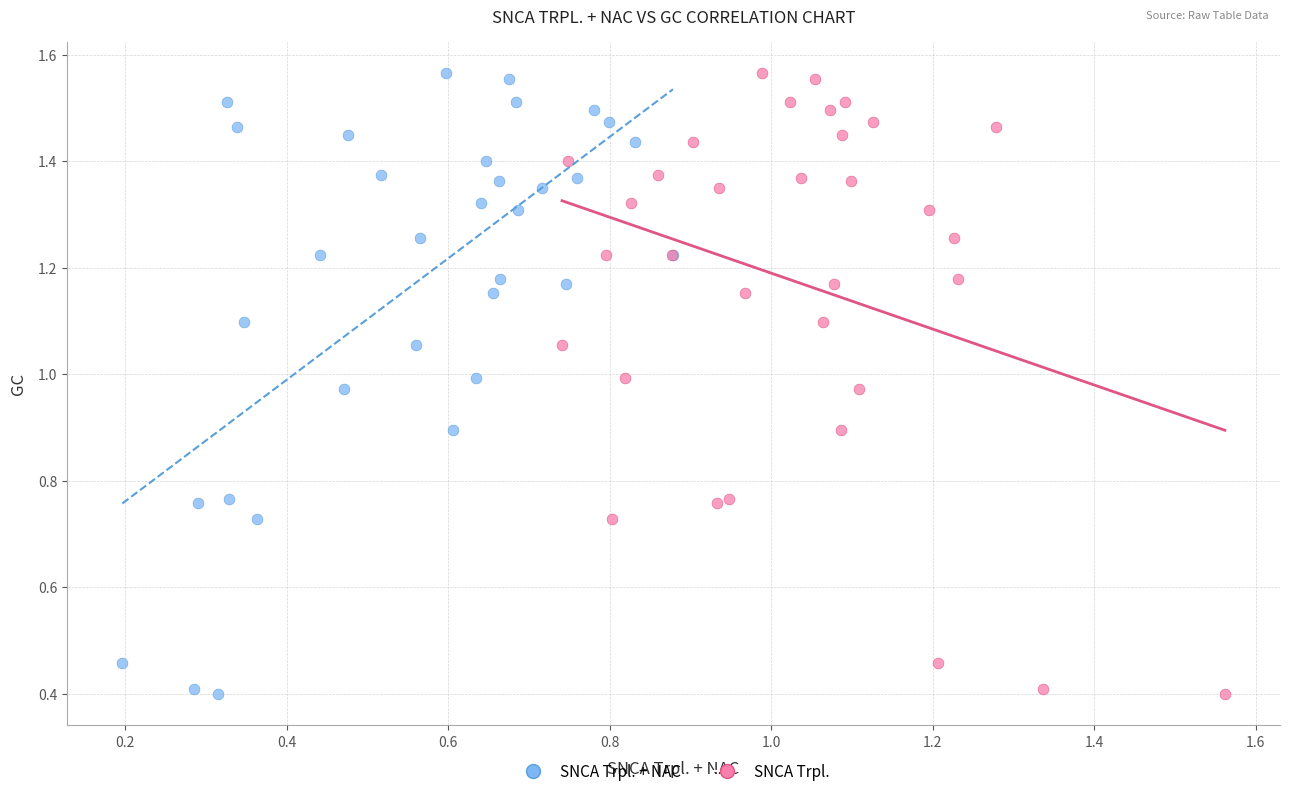

What are all the series names shown in the legend?

SNCA Trpl. + NAC, SNCA Trpl.